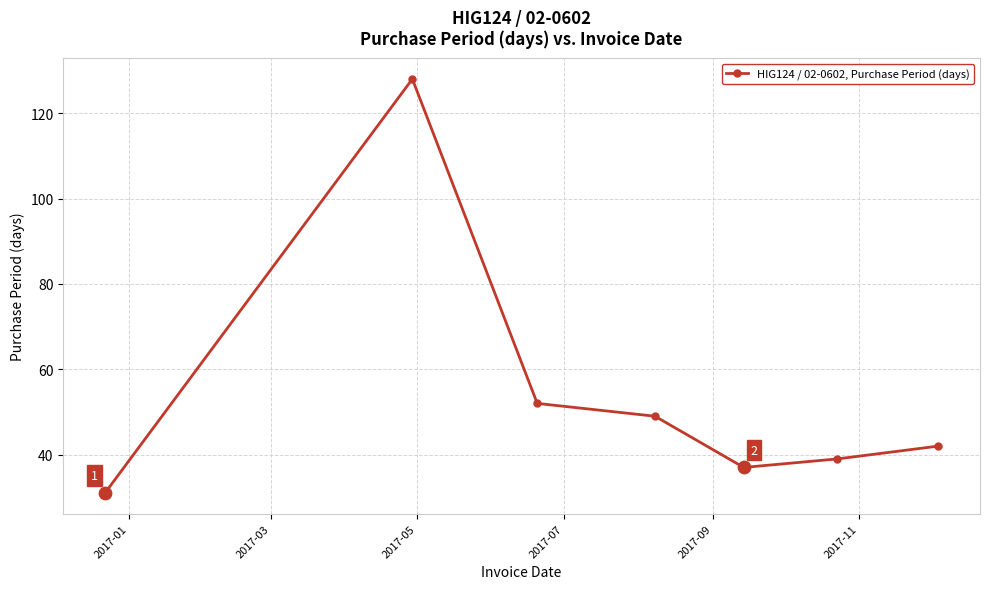

What is the difference between the maximum and second lowest values?

91